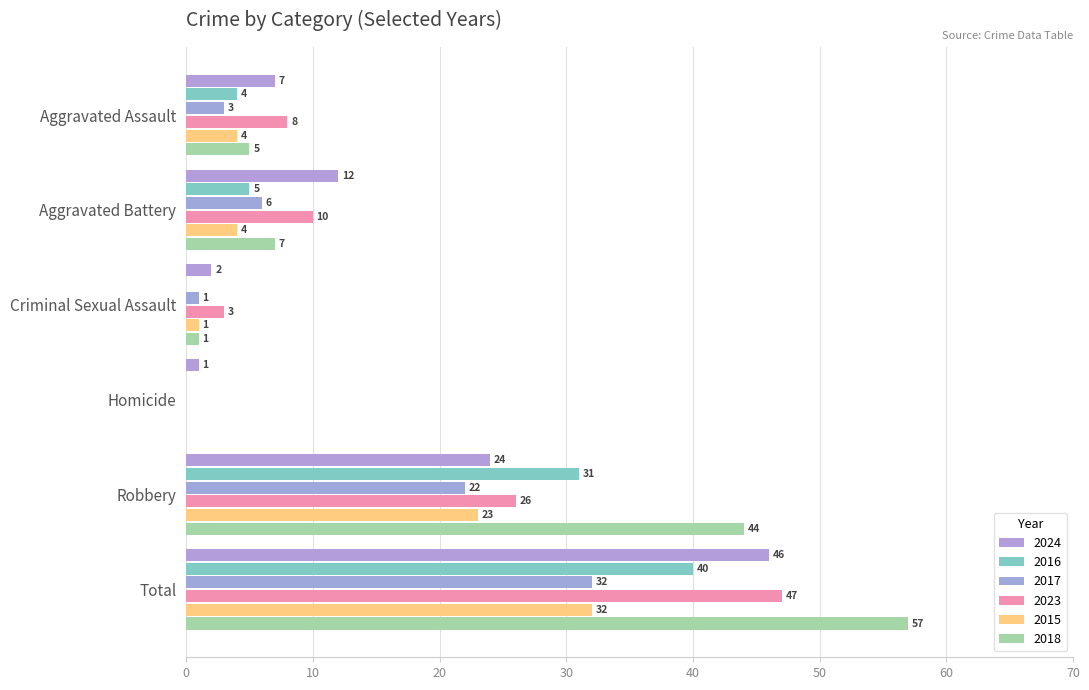

Which series has the widest spread of values?

2018